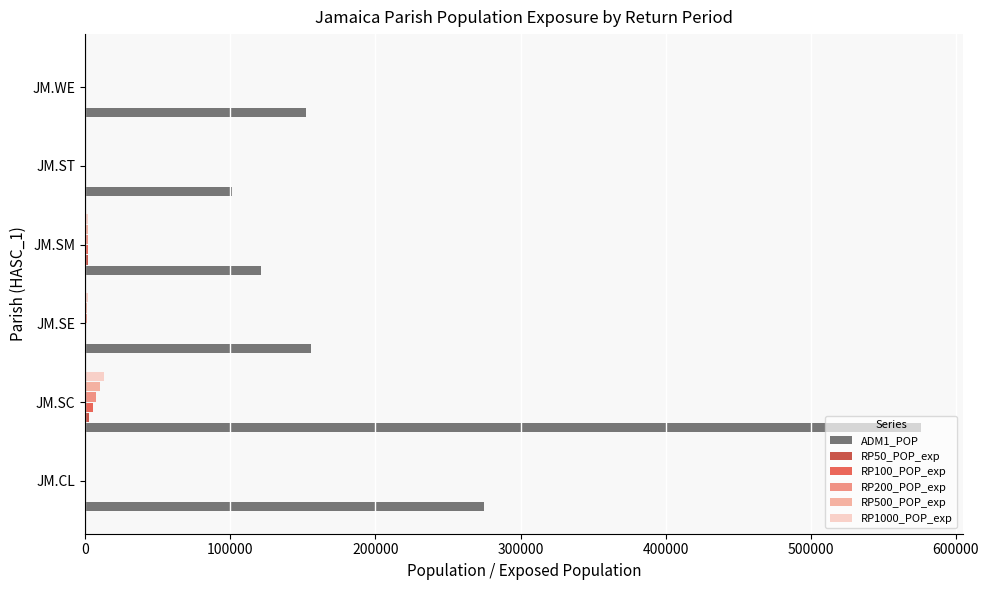

Which label corresponds to the largest value in the chart?

JM.SC